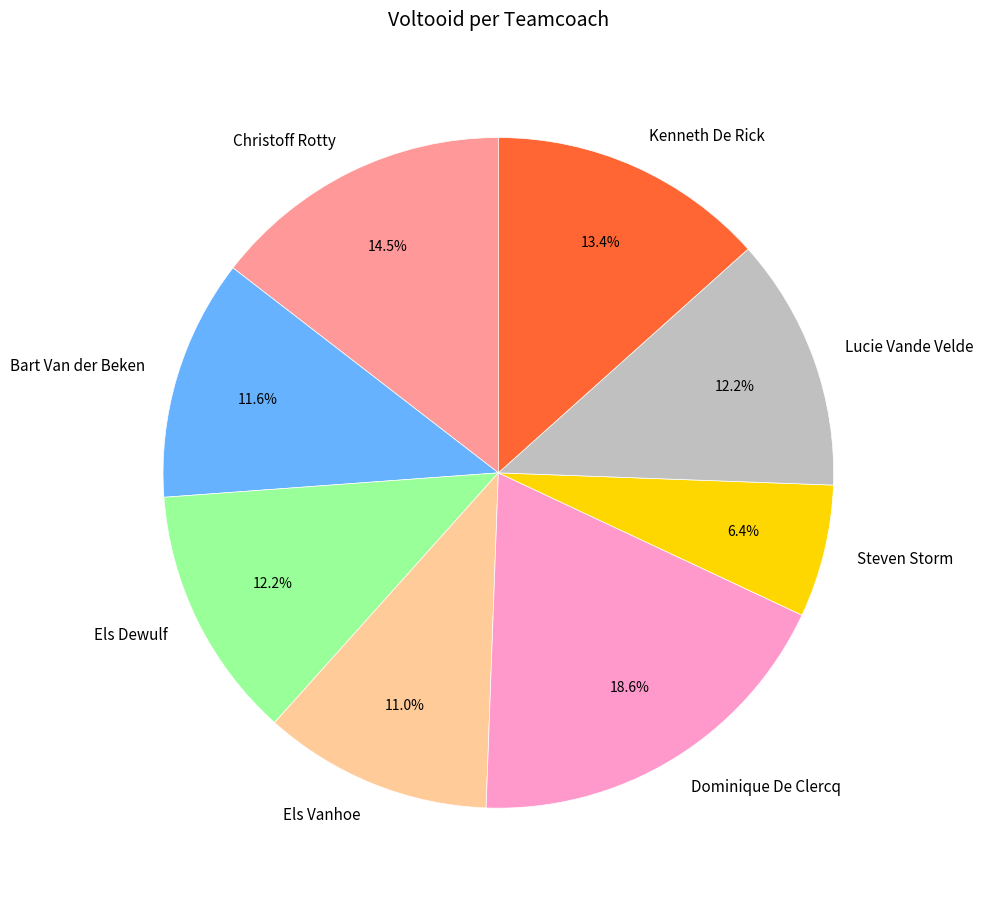

What is the total percentage of Lucie Vande Velde and Christoff Rotty?

26.7%